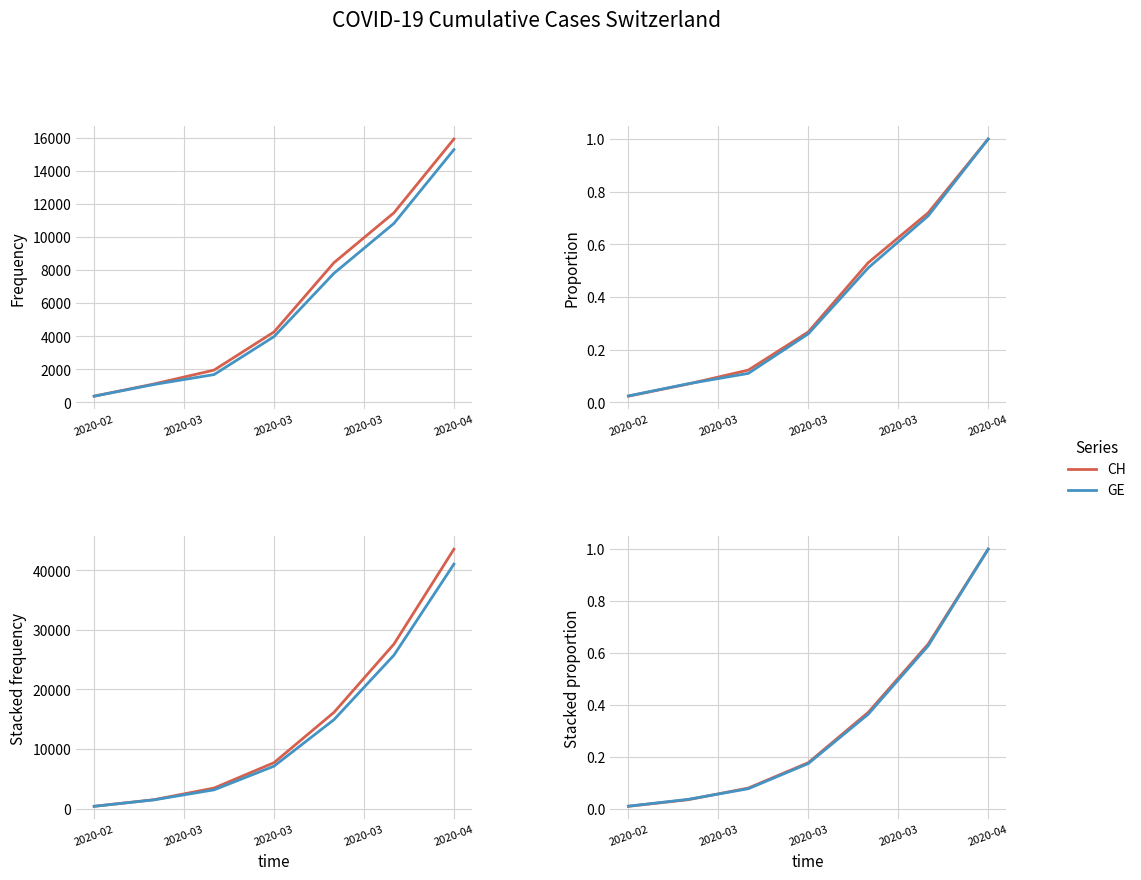

Which has a higher value, 2020-02 or 2020-03?

2020-03